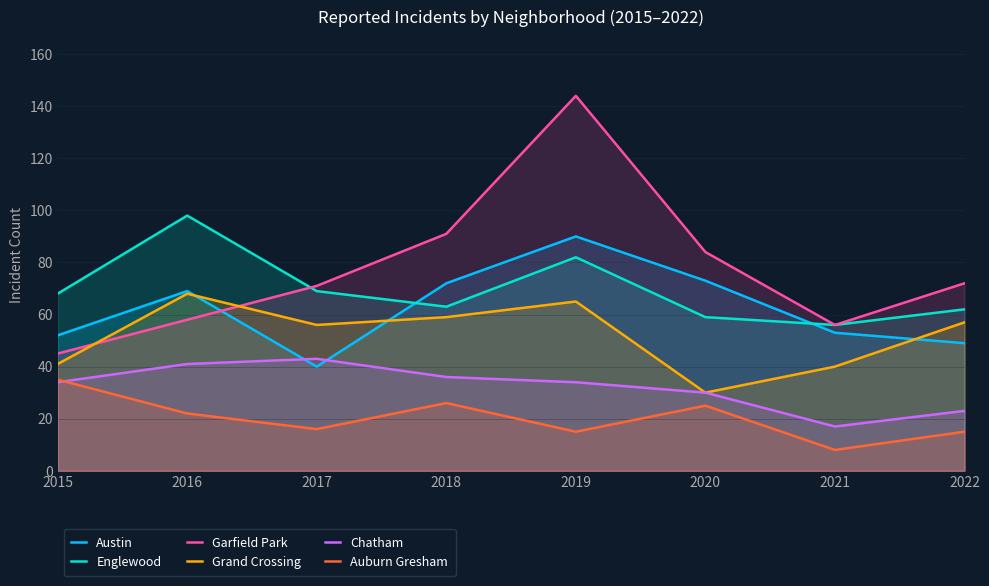

What is the total value across all series at 2020?

301